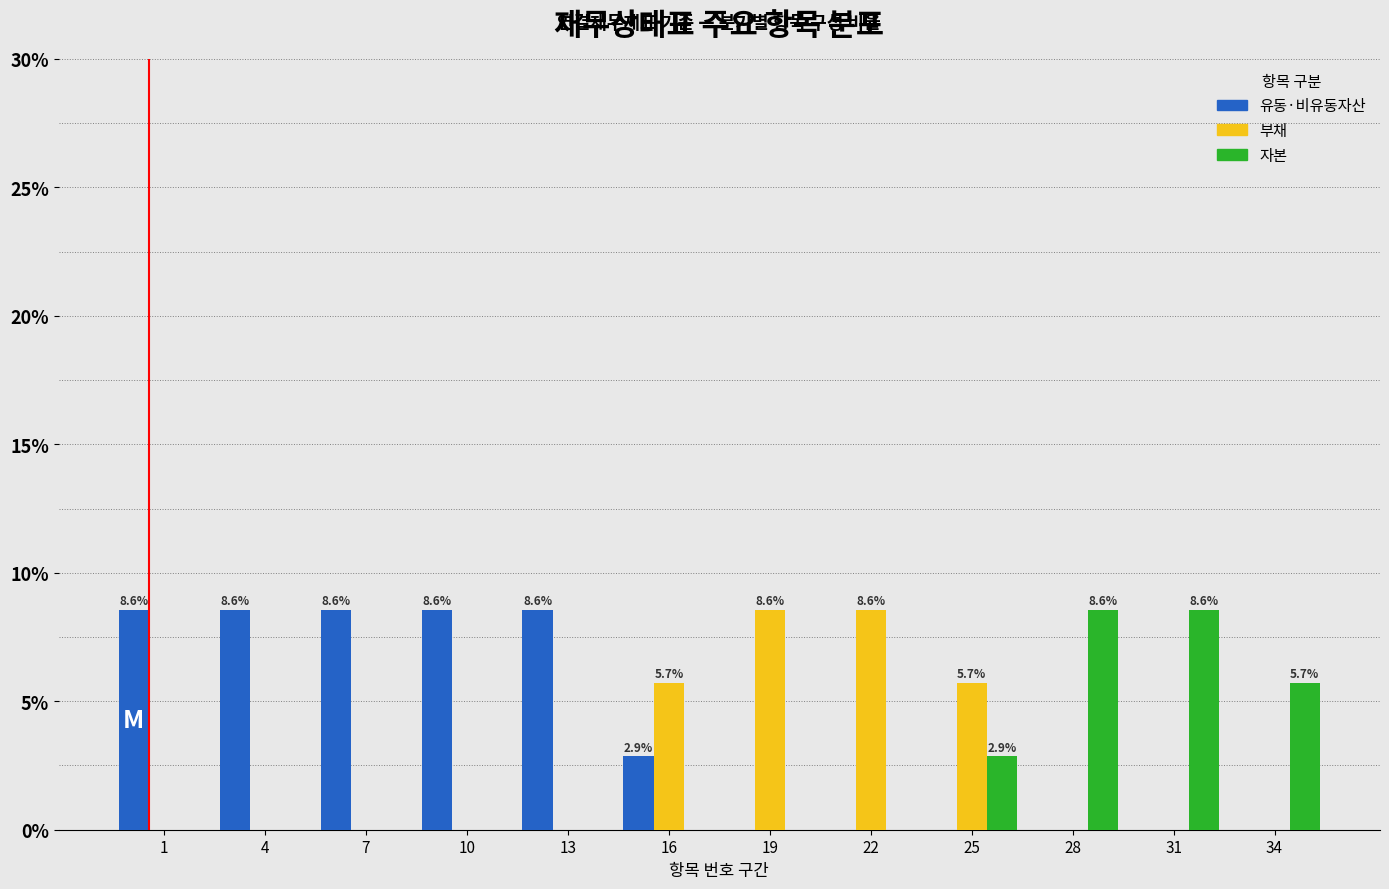

Which series has the largest total across all categories?

유동·비유동자산